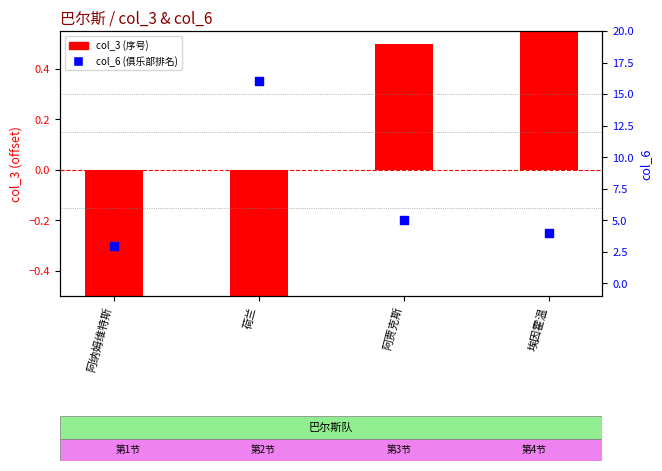

At which category is the sum across all series the highest?

荷兰